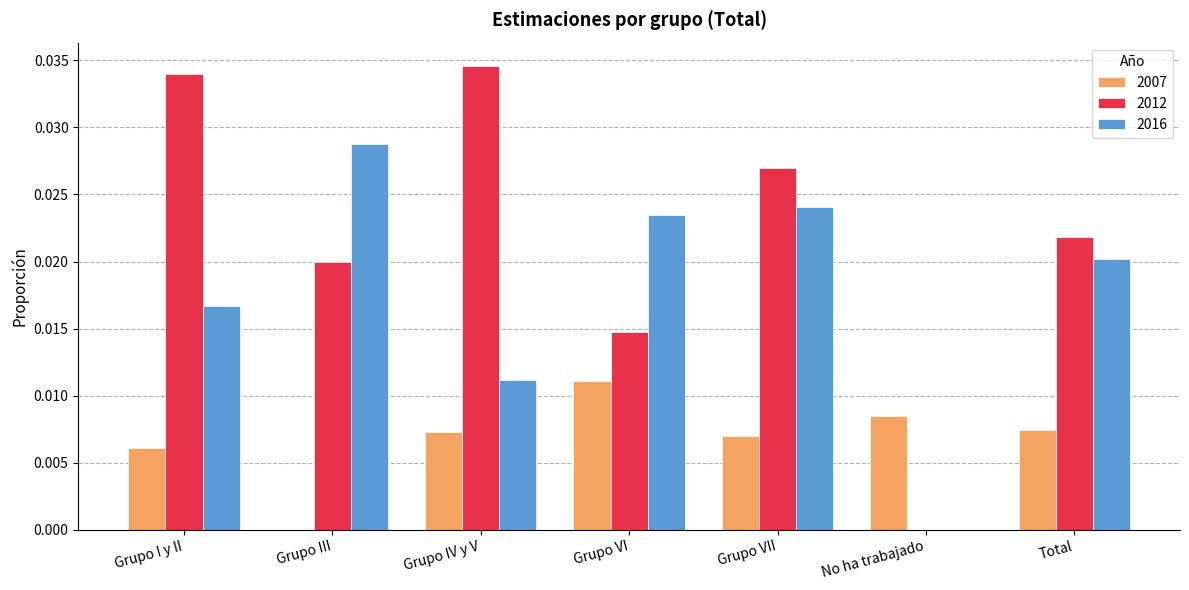

At which category does the chart reach its peak across all series?

Grupo IV y V